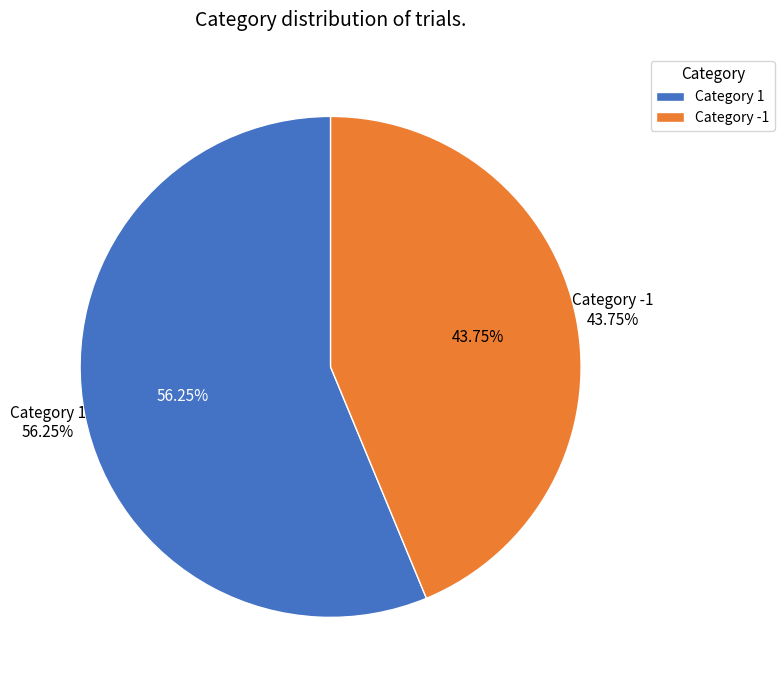

Which slice is the smallest?

-1